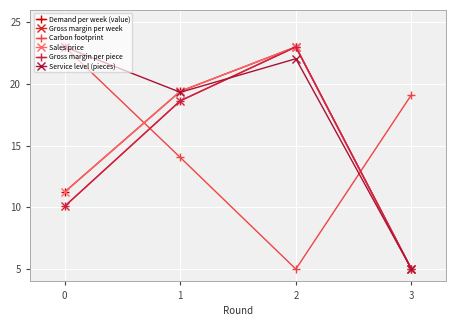

What is the difference between the Gross margin per piece values at 2 and 3?

18.0